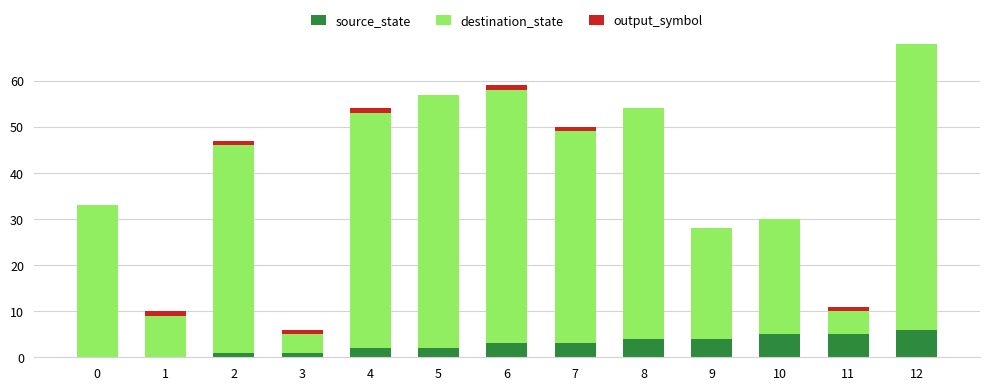

The source_state series shows 6 at 12. True or false?

True